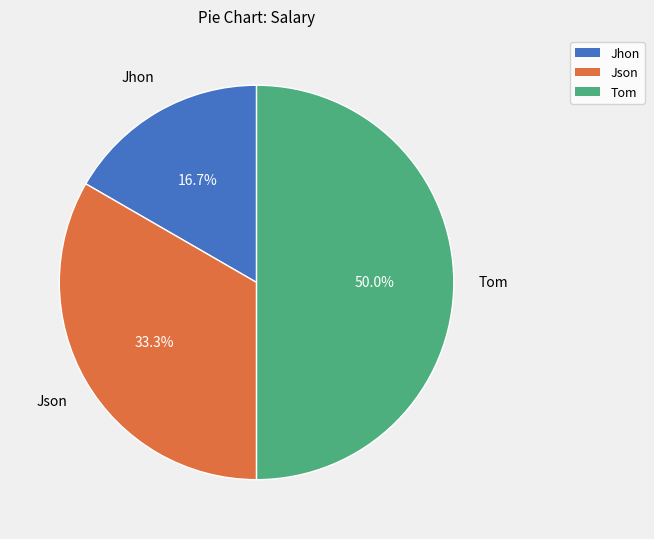

What is the smallest slice in the pie chart?

Jhon